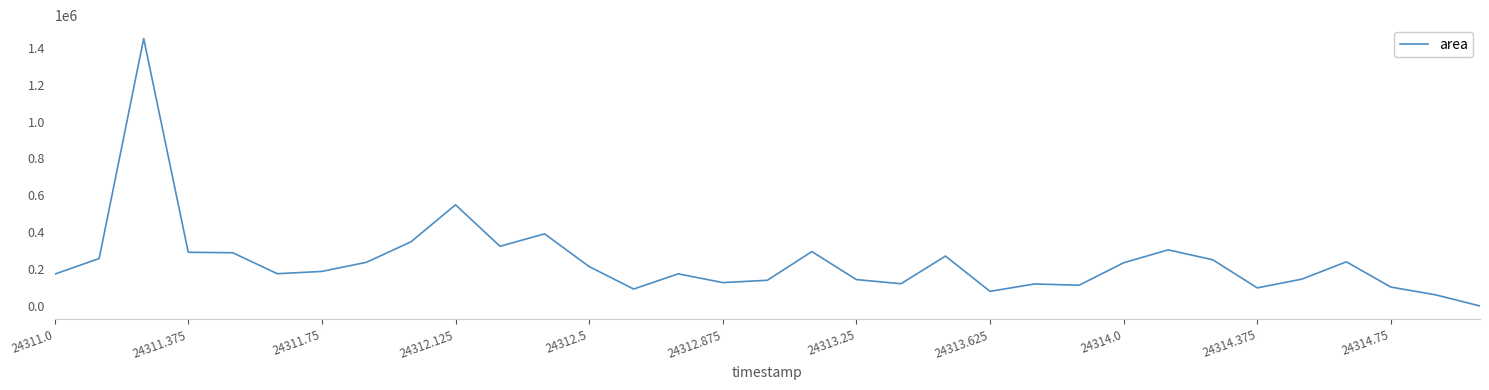

What is the difference between the maximum and minimum values?

1450625